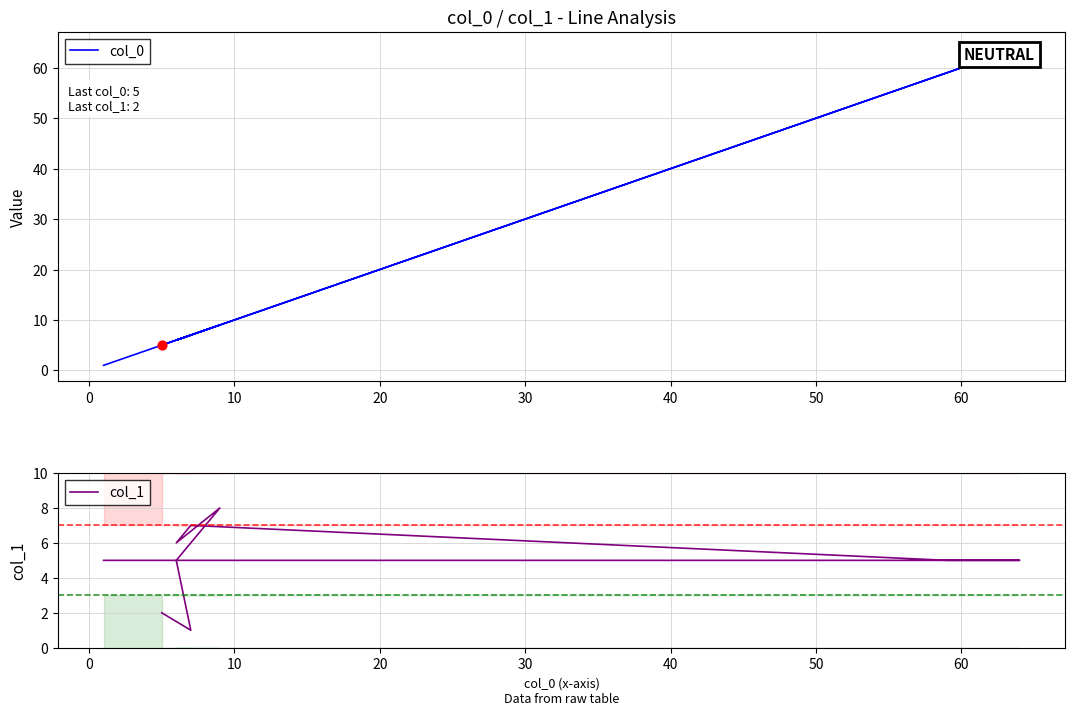

Which series contains the lowest Y value?

col_0